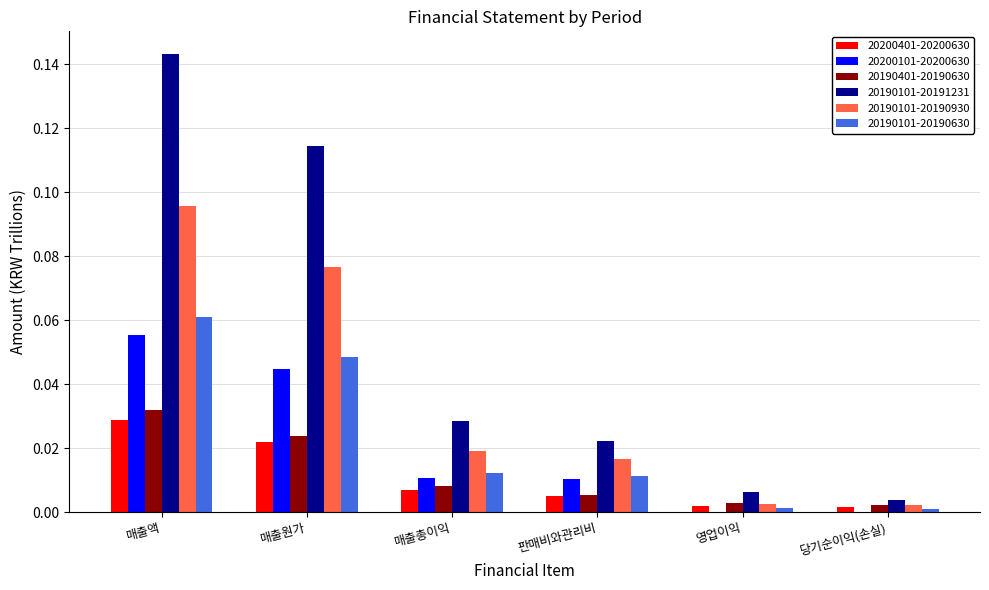

True or false: 20190101-20191231 has a value of 0.0 at 판매비와관리비.

True